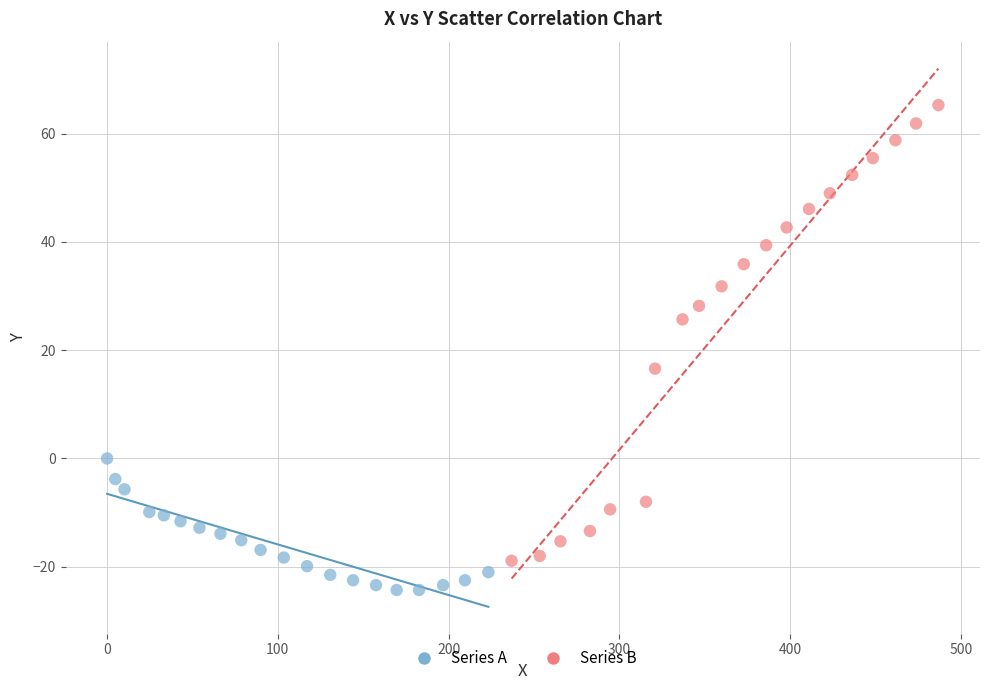

Which series contains the lowest Y value?

Series A